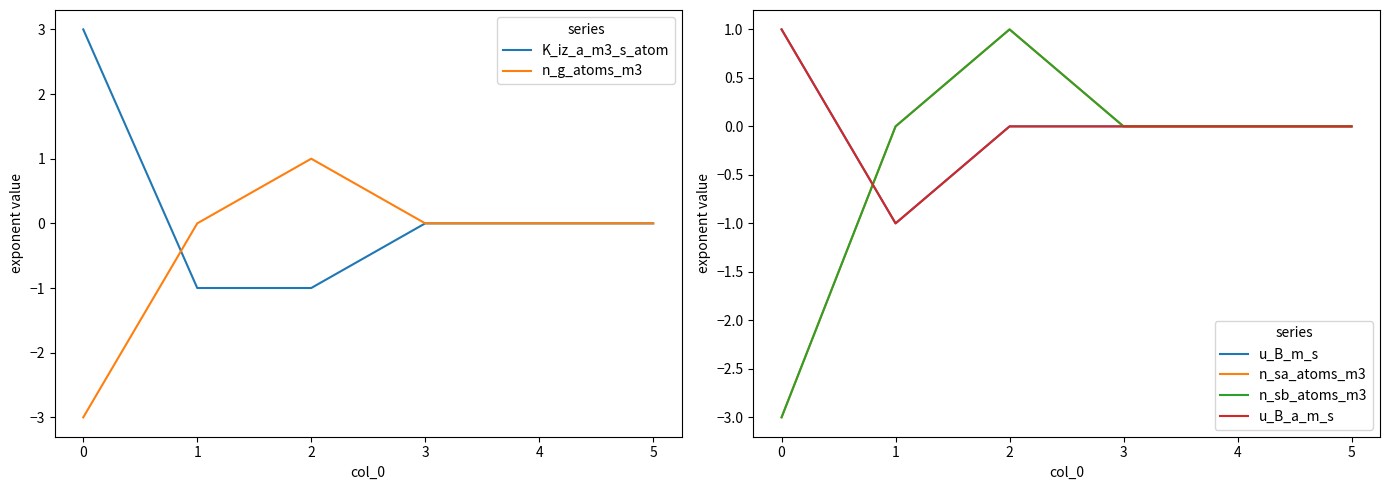

True or false: n_g_atoms_m3 has a value of 2 at 4.

False